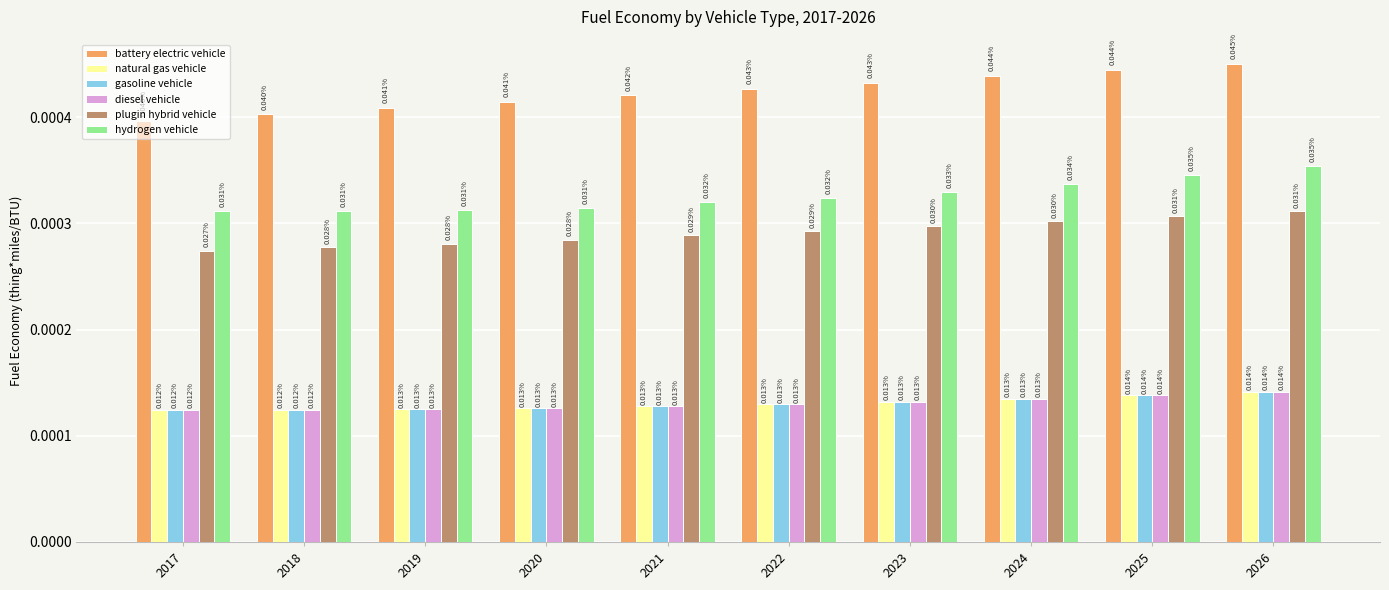

At which label is diesel vehicle closest to 0?

2017